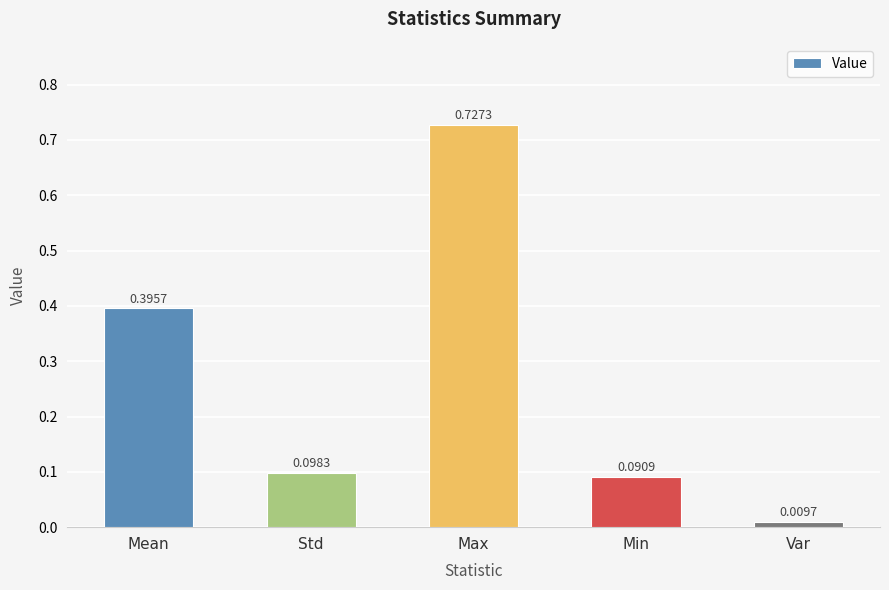

What is the change in value from Mean to Std?

-0.3